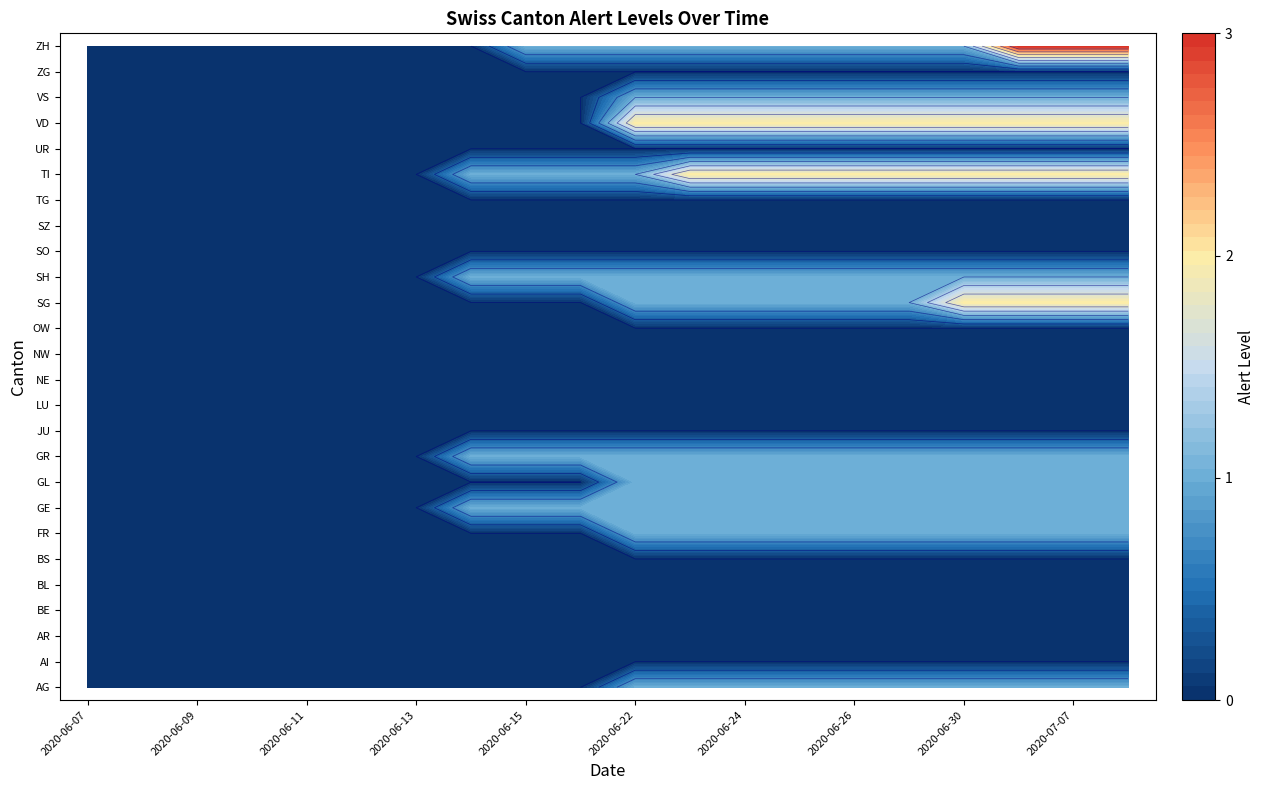

How many values in the SG series are below 1?

10